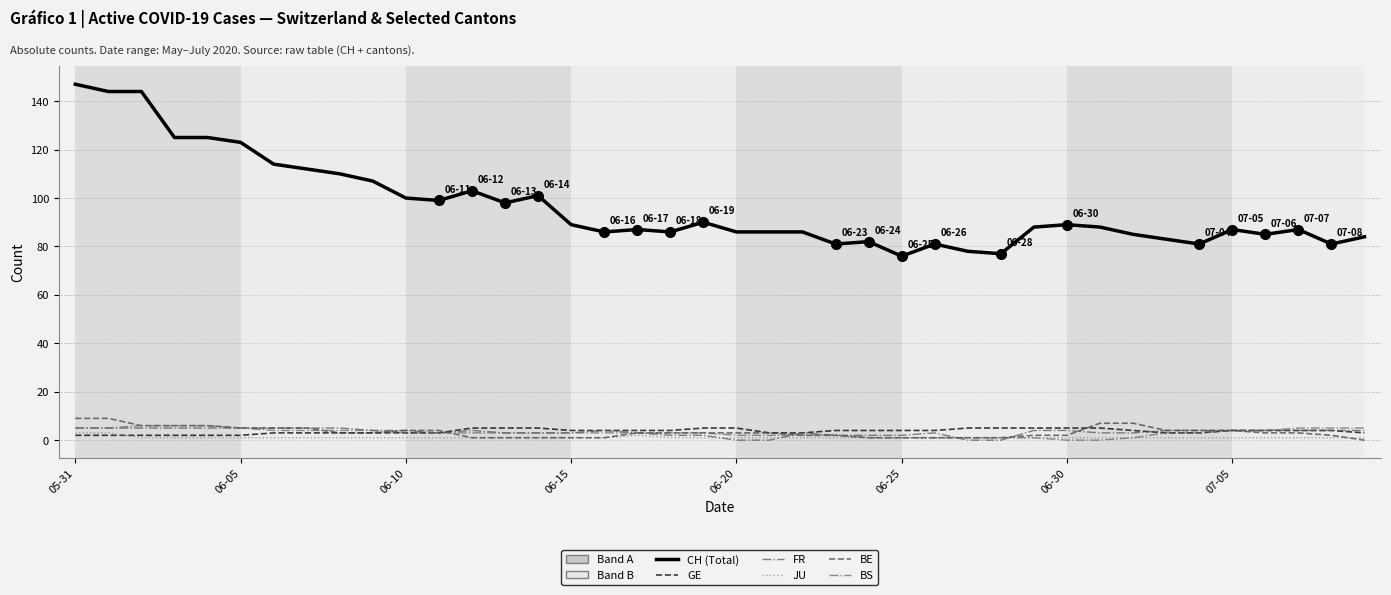

What is the average value of the JU series?

1